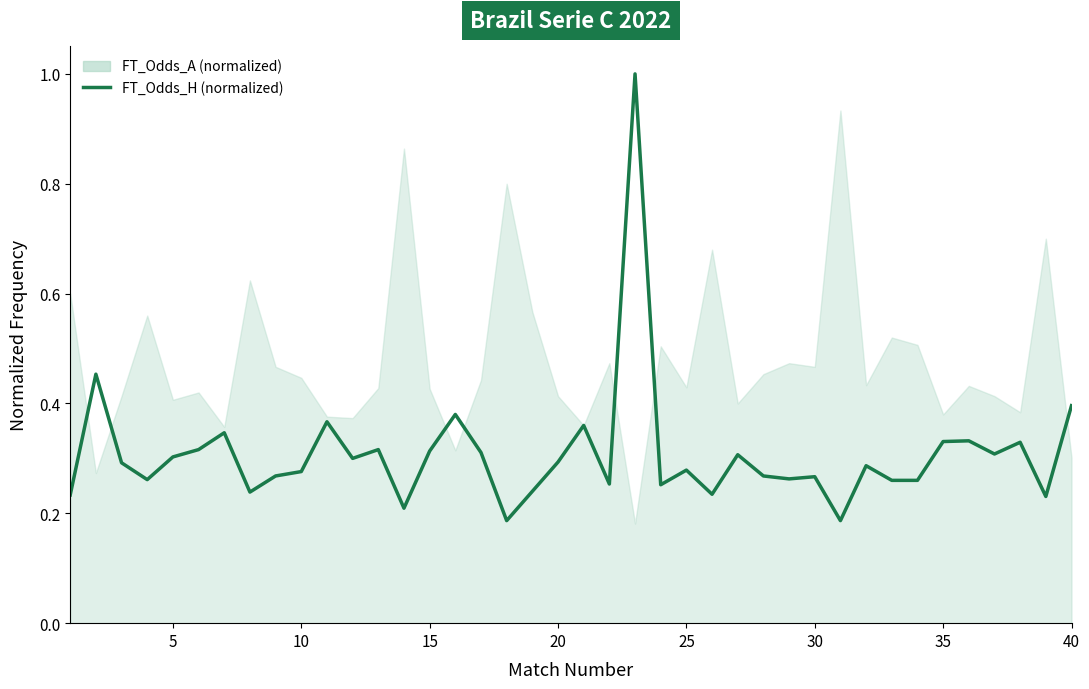

Reading right to left, what are all the values shown in this chart?

0.4	0.2	0.3	0.3	0.3	0.3	0.3	0.3	0.3	0.2	0.3	0.3	0.3	0.3	0.2	0.3	0.3	1.0	0.3	0.4	0.3	0.2	0.2	0.3	0.4	0.3	0.2	0.3	0.3	0.4	0.3	0.3	0.2	0.3	0.3	0.3	0.3	0.3	0.5	0.2